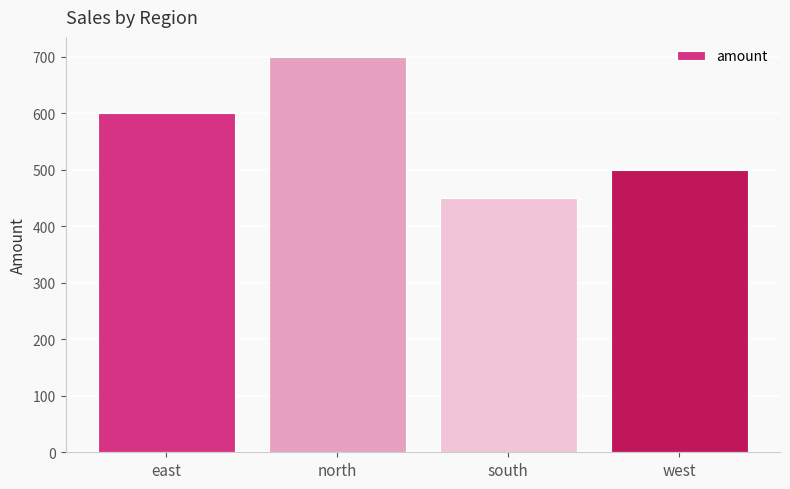

How many bars are there in total?

4